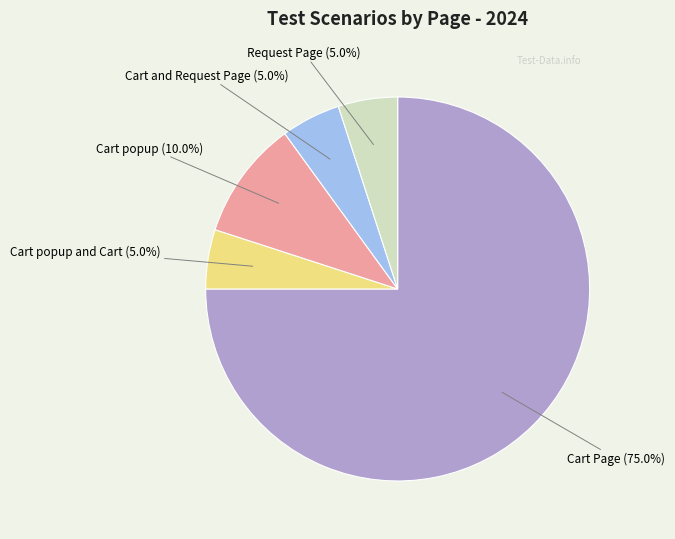

To the nearest percent, what percentage of the pie is Request Page?

5%